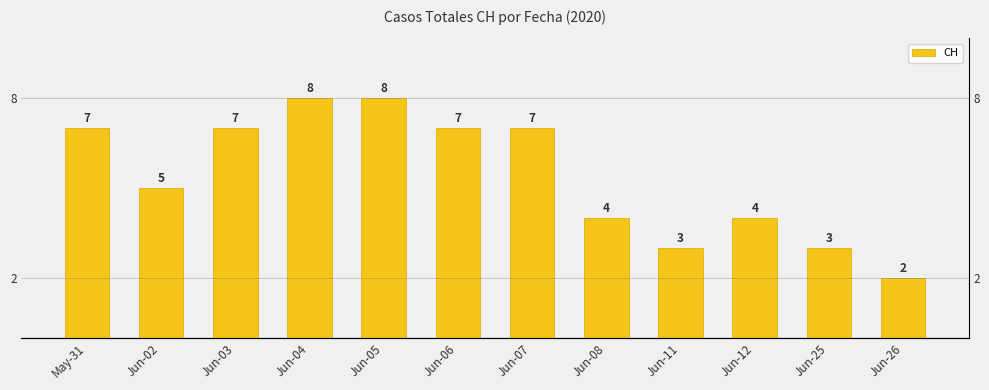

What is the change in value from May-31 to Jun-08?

-3